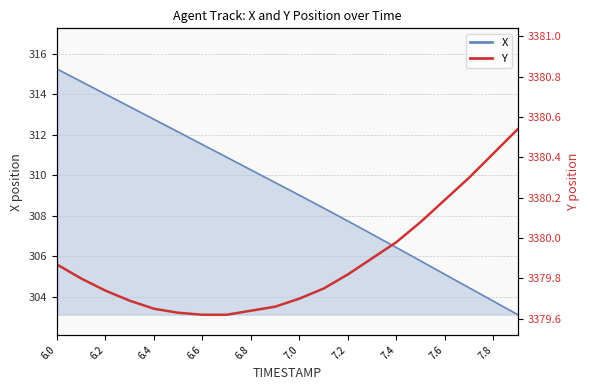

Does the chart display data point markers on the line(s)?

No